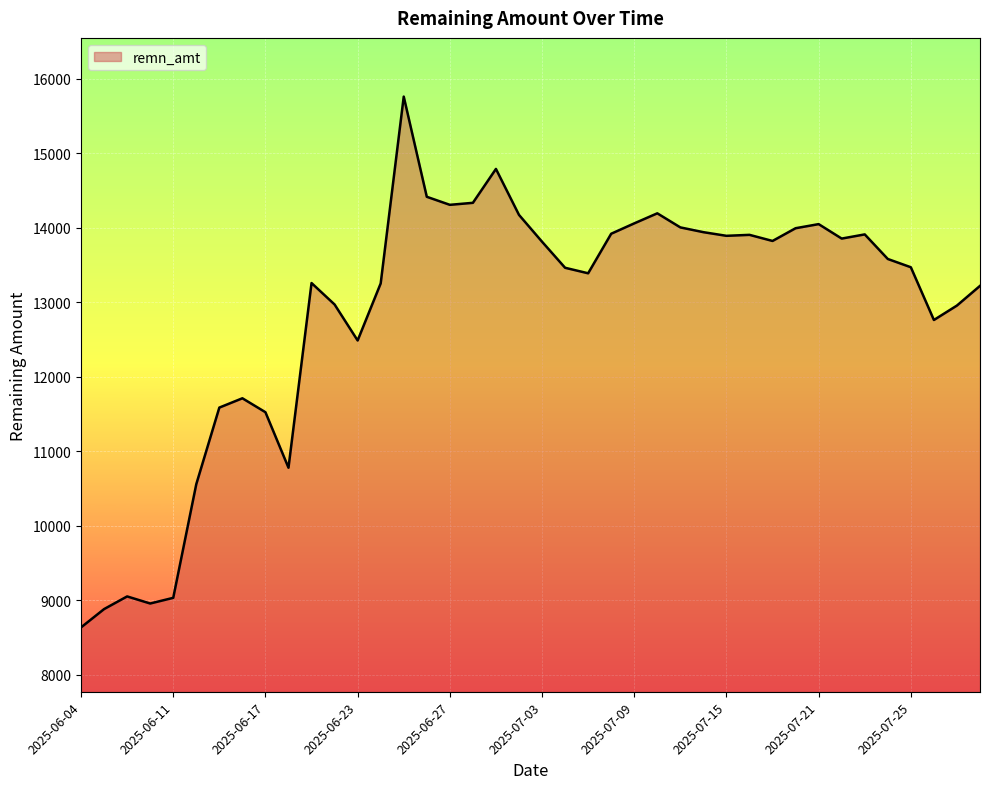

True or false: the data has more than 0 interior local peaks.

True